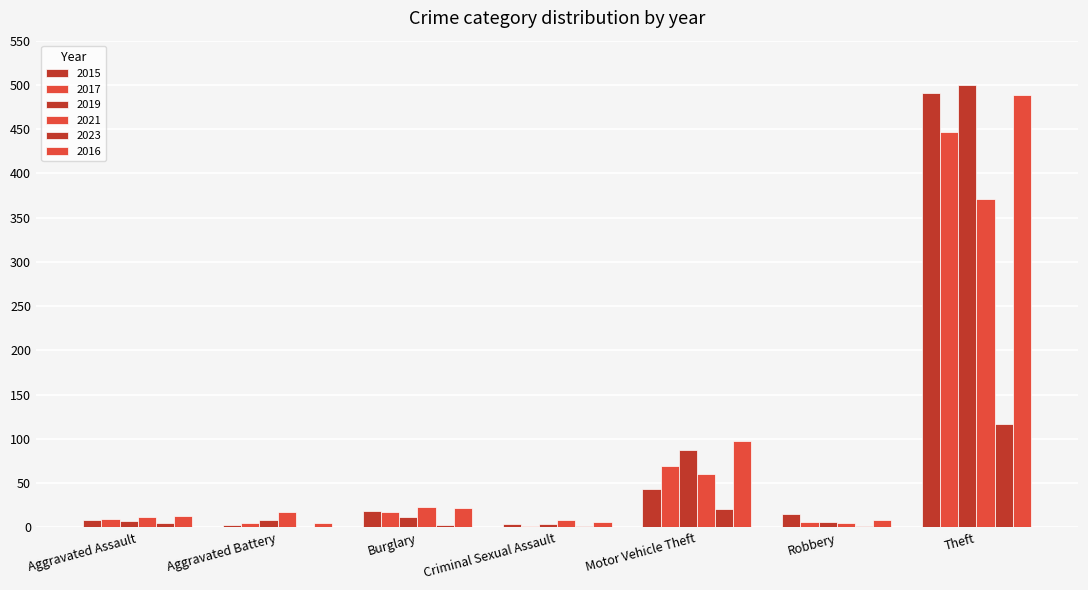

How many categories are shown in the chart?

7